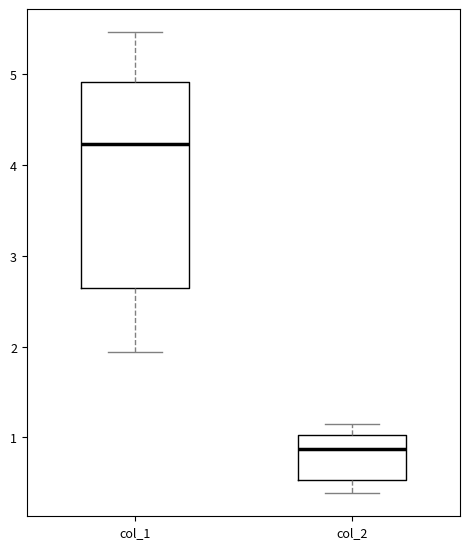

Reading left to right, read every box against the y-axis: the position of its median line, the range the box covers, and the ends of its whiskers. The values are not printed on the chart, so give them approximately, as read against the axis.

col_1: median 4.2, box 2.6 to 4.9, whiskers 1.9 to 5.5
col_2: median 0.9, box 0.5 to 1.0, whiskers 0.4 to 1.1